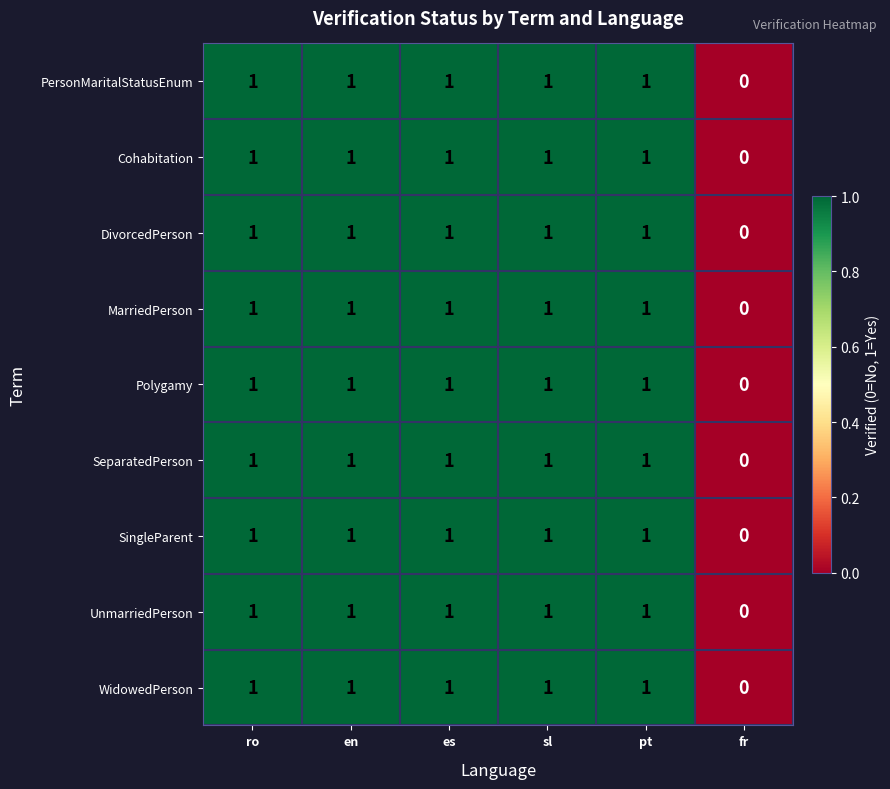

Is the value of Polygamy at ro greater than the value of DivorcedPerson at fr?

Yes